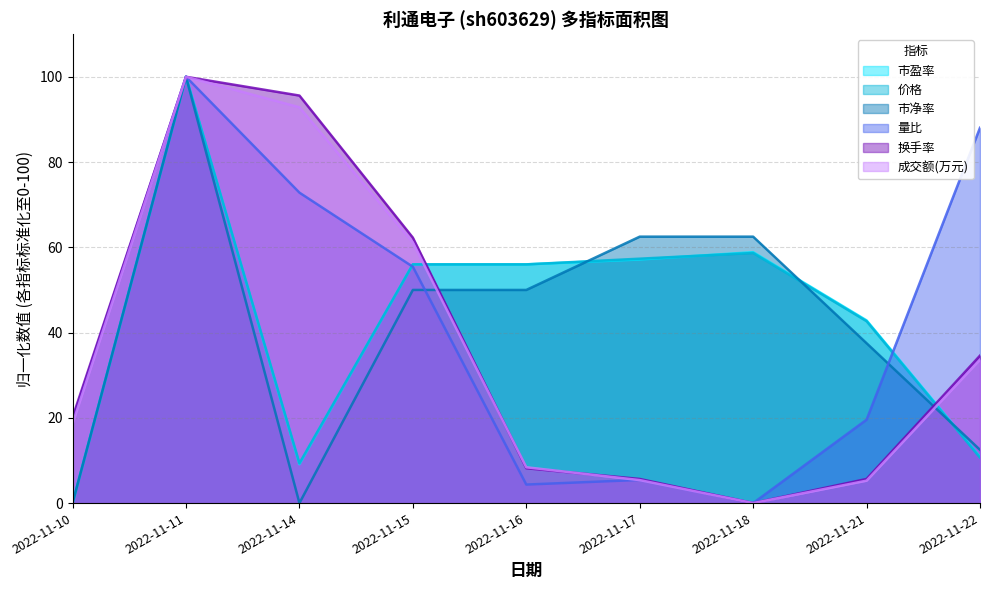

Reading left to right, transcribe all the data shown in this chart.

价格: 2022-11-10=0.0	2022-11-11=100.0	2022-11-14=9.3	2022-11-15=56.0	2022-11-16=56.0	2022-11-17=57.3	2022-11-18=58.7	2022-11-21=42.7	2022-11-22=10.7
量比: 2022-11-10=19.6	2022-11-11=100.0	2022-11-14=72.8	2022-11-15=55.4	2022-11-16=4.3	2022-11-17=5.4	2022-11-18=0.0	2022-11-21=19.6	2022-11-22=88.0
换手率: 2022-11-10=20.1	2022-11-11=100.0	2022-11-14=95.6	2022-11-15=62.3	2022-11-16=8.2	2022-11-17=5.7	2022-11-18=0.0	2022-11-21=5.7	2022-11-22=34.6
市净率: 2022-11-10=0.0	2022-11-11=100.0	2022-11-14=0.0	2022-11-15=50.0	2022-11-16=50.0	2022-11-17=62.5	2022-11-18=62.5	2022-11-21=37.5	2022-11-22=12.5
市盈率: 2022-11-10=0.0	2022-11-11=100.0	2022-11-14=9.1	2022-11-15=56.0	2022-11-16=56.0	2022-11-17=57.1	2022-11-18=58.9	2022-11-21=42.9	2022-11-22=10.9
成交额(万元): 2022-11-10=18.6	2022-11-11=100.0	2022-11-14=92.9	2022-11-15=61.1	2022-11-16=8.4	2022-11-17=5.4	2022-11-18=0.0	2022-11-21=5.3	2022-11-22=33.6